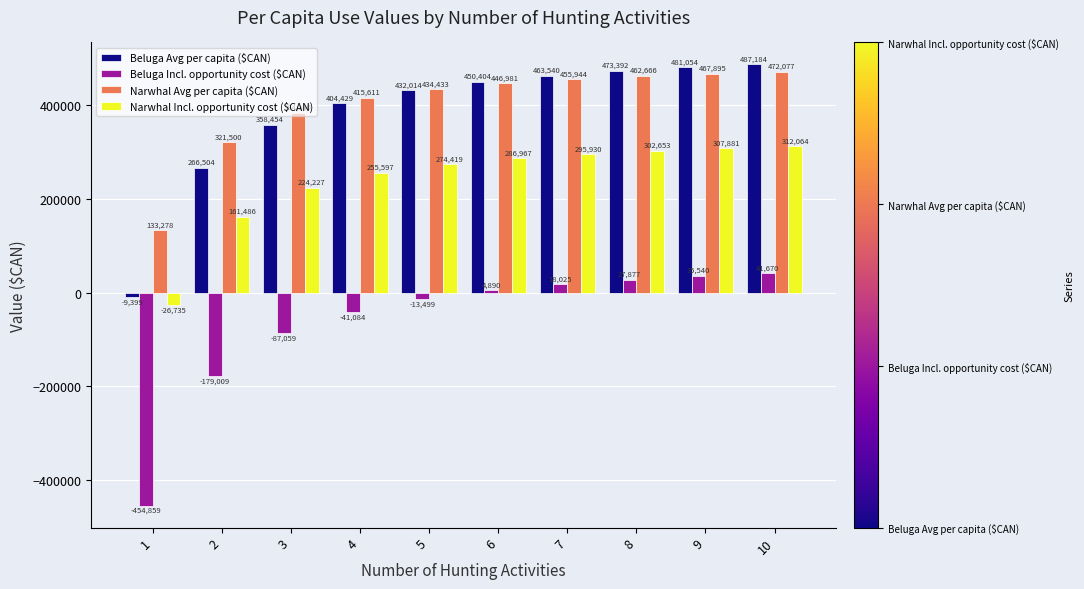

Reading left to right, list all the values displayed in this chart.

Beluga Avg per capita ($CAN): -9399	266504	358454	404429	432014	450404	463540	473392	481054	487184
Beluga Incl. opportunity cost ($CAN): -454859	-179009	-87059	-41084	-13499	4890	18025	27877	35540	41670
Narwhal Avg per capita ($CAN): 133278	321500	384240	415611	434433	446981	455944	462666	467895	472077
Narwhal Incl. opportunity cost ($CAN): -26735	161486	224227	255597	274419	286967	295930	302653	307881	312064